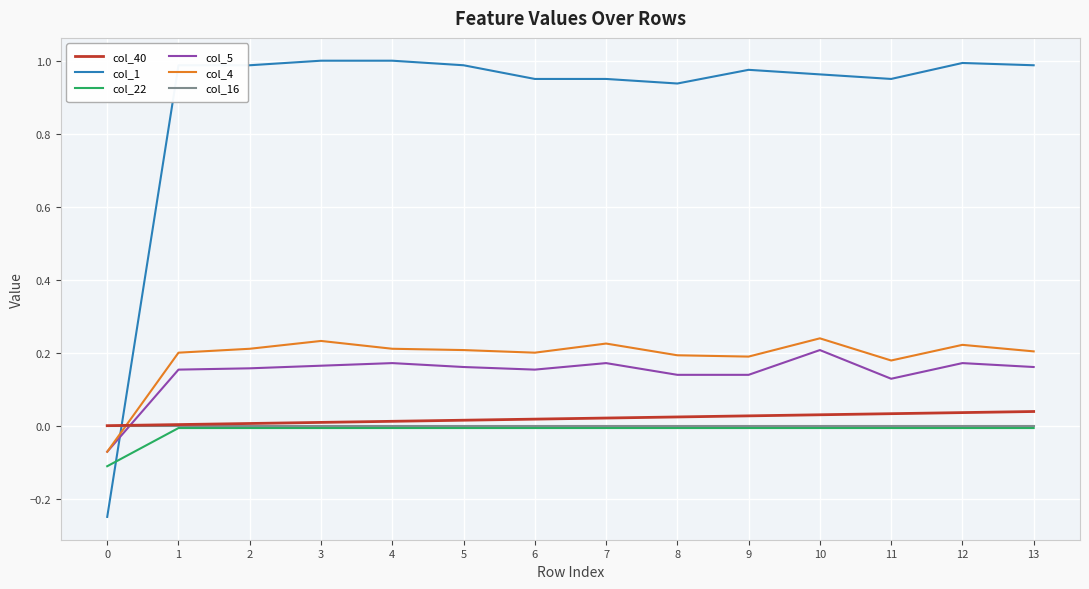

Does the chart display data point markers on the line(s)?

No